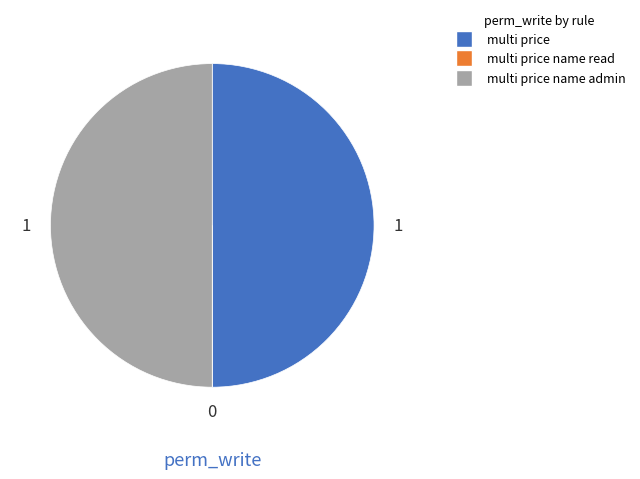

Is the sum of multi price name admin and multi price greater than half?

Yes